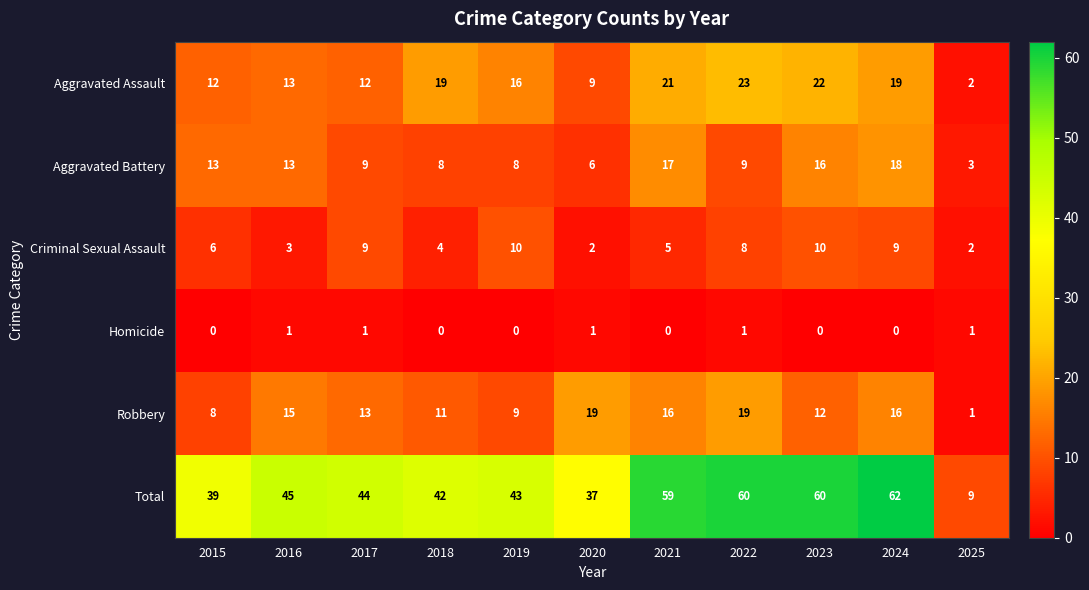

Which series has the widest spread of values?

Total